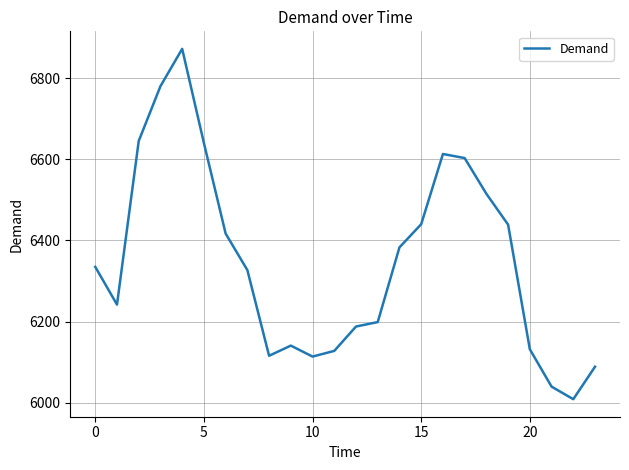

Does the chart display data point markers on the line(s)?

No